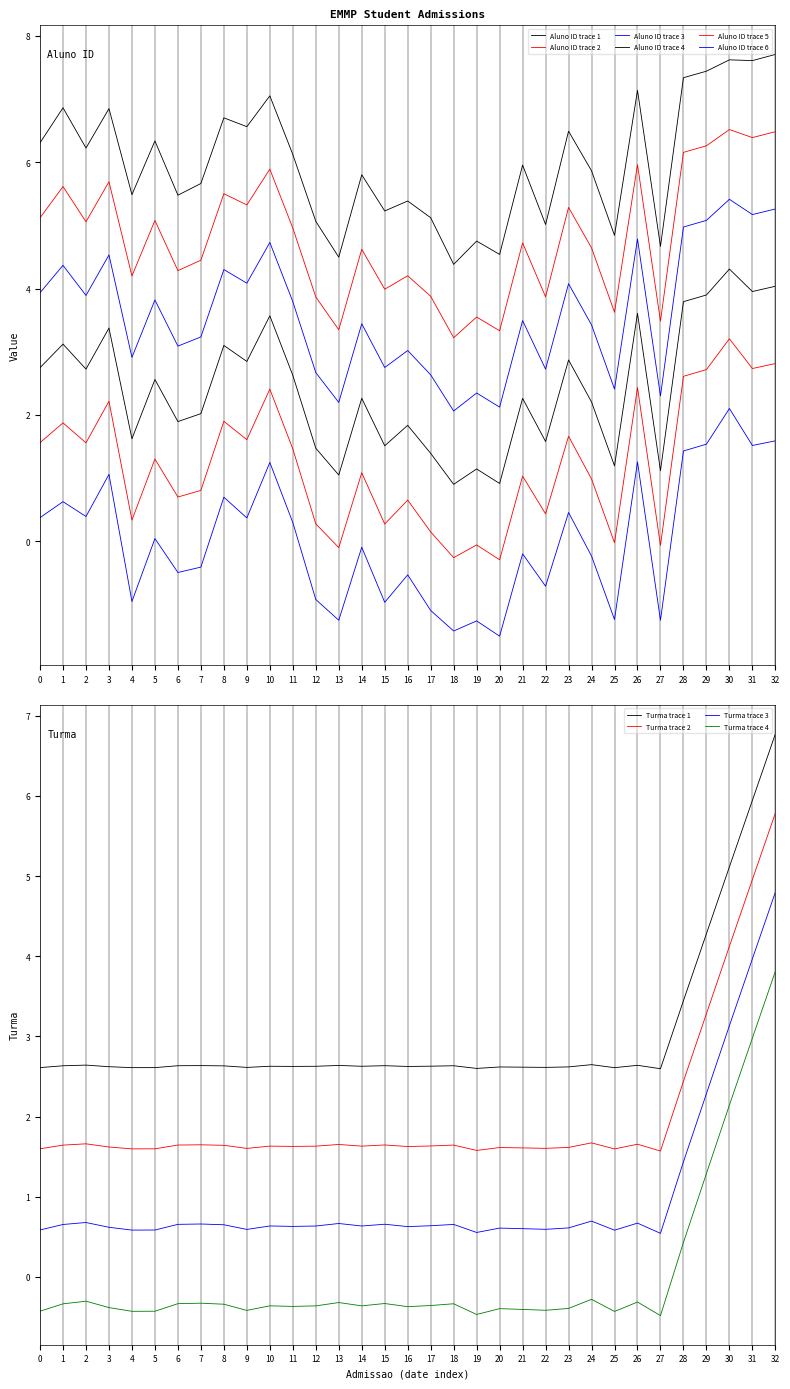

Is the value of Aluno ID at 2016-02-01 greater than the value of Turma at 2016-02-05?

Yes